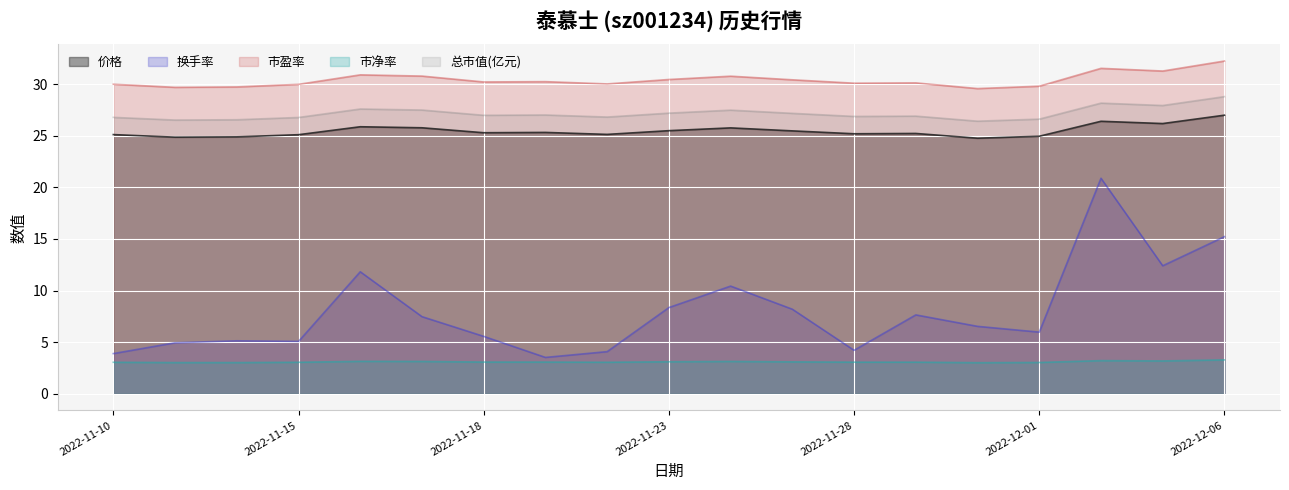

Is the value of 换手率 at 2022-11-18 greater than the value of 价格 at 2022-11-17?

No